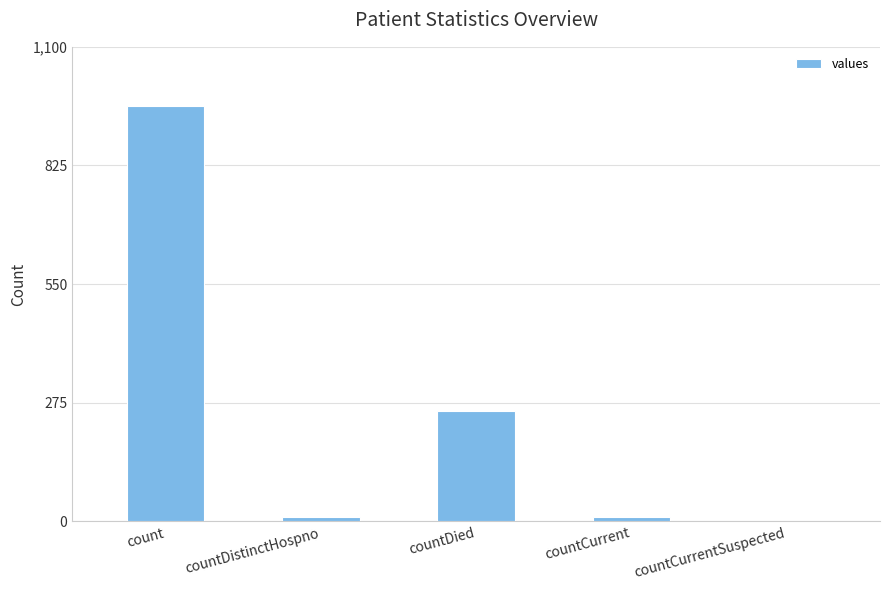

How many distinct data groups are displayed?

1